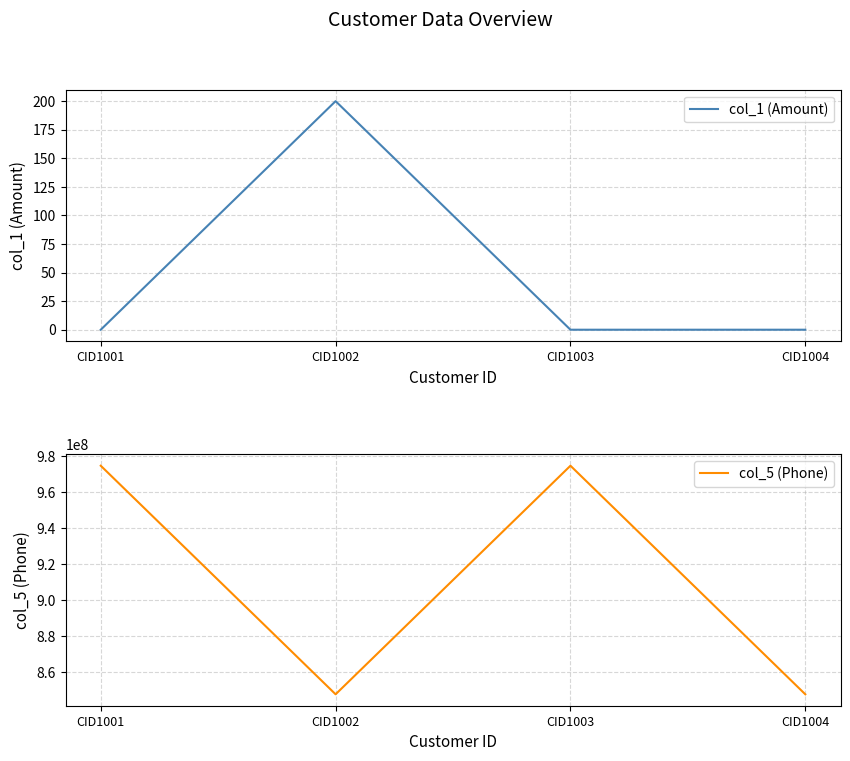

True or false: col_1 (Amount) and col_5 (Phone) cross at least once.

False